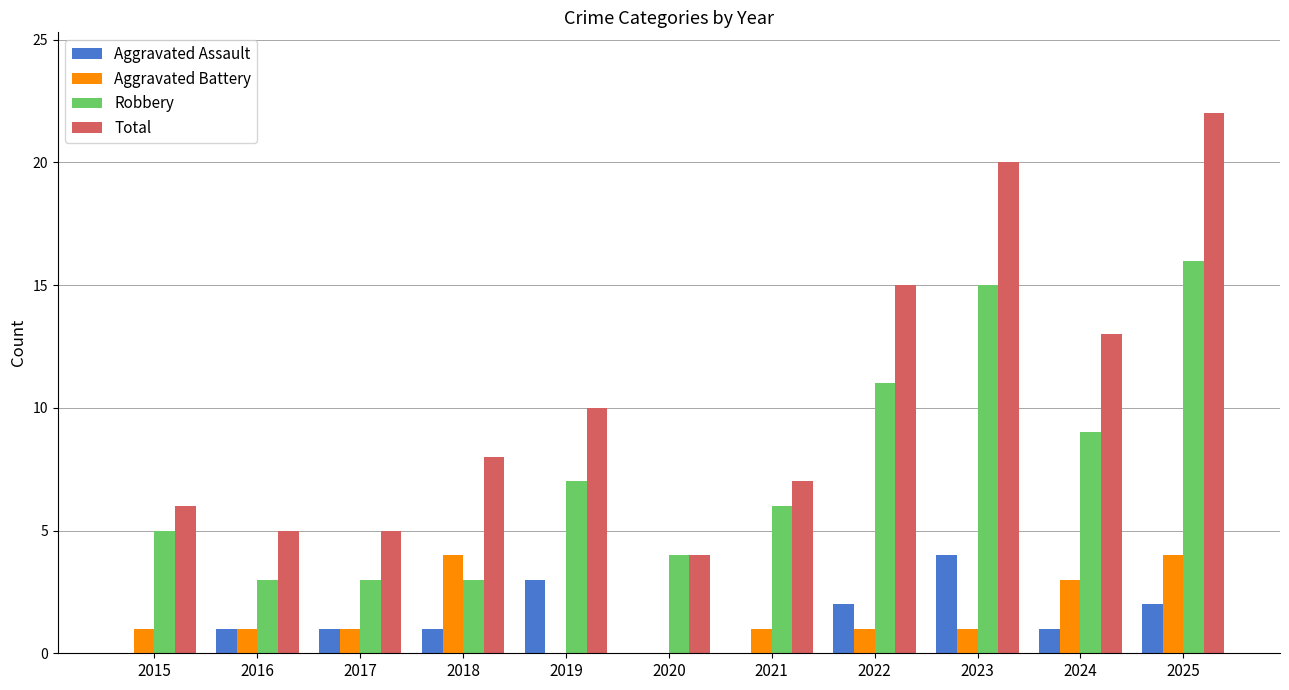

How many groups of bars are there?

11